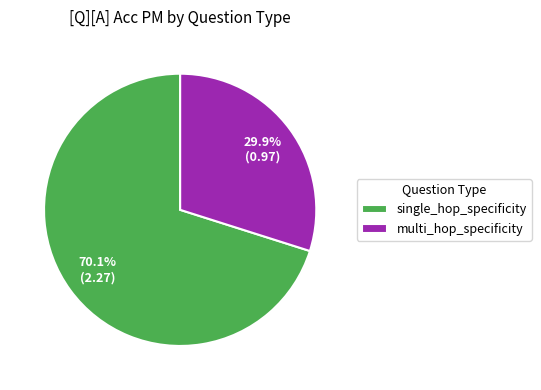

What percentage do multi_hop_specificity and single_hop_specificity together represent?

100.0%